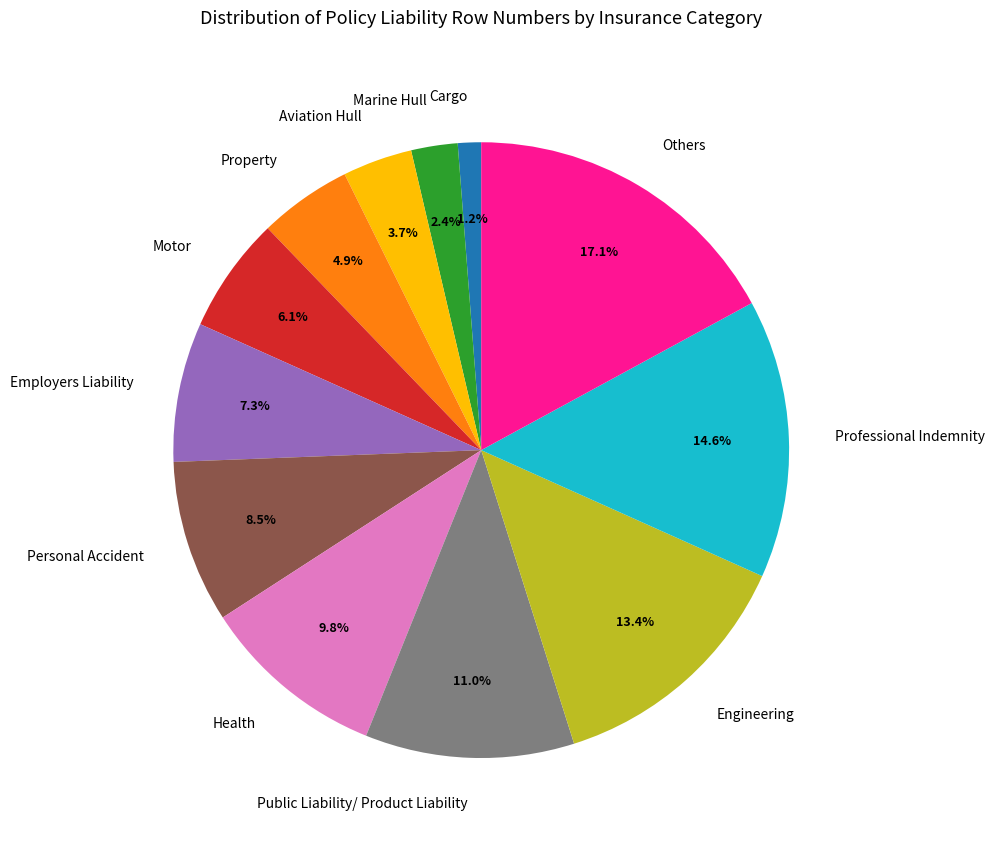

Count the number of slices in the pie.

12